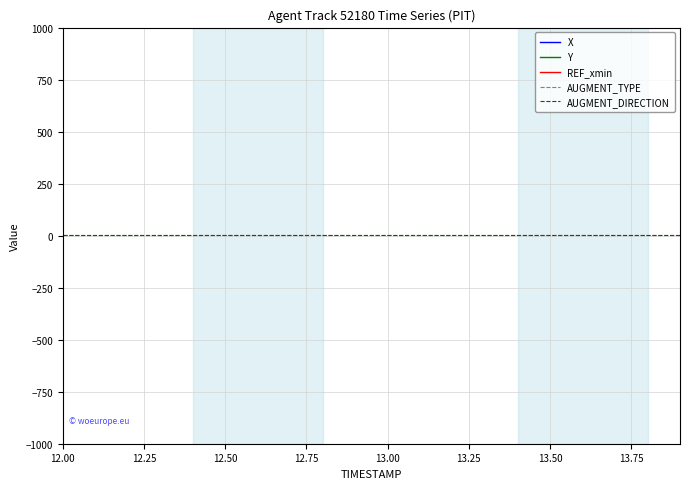

True or false: Y and AUGMENT_TYPE intersect in this chart.

False